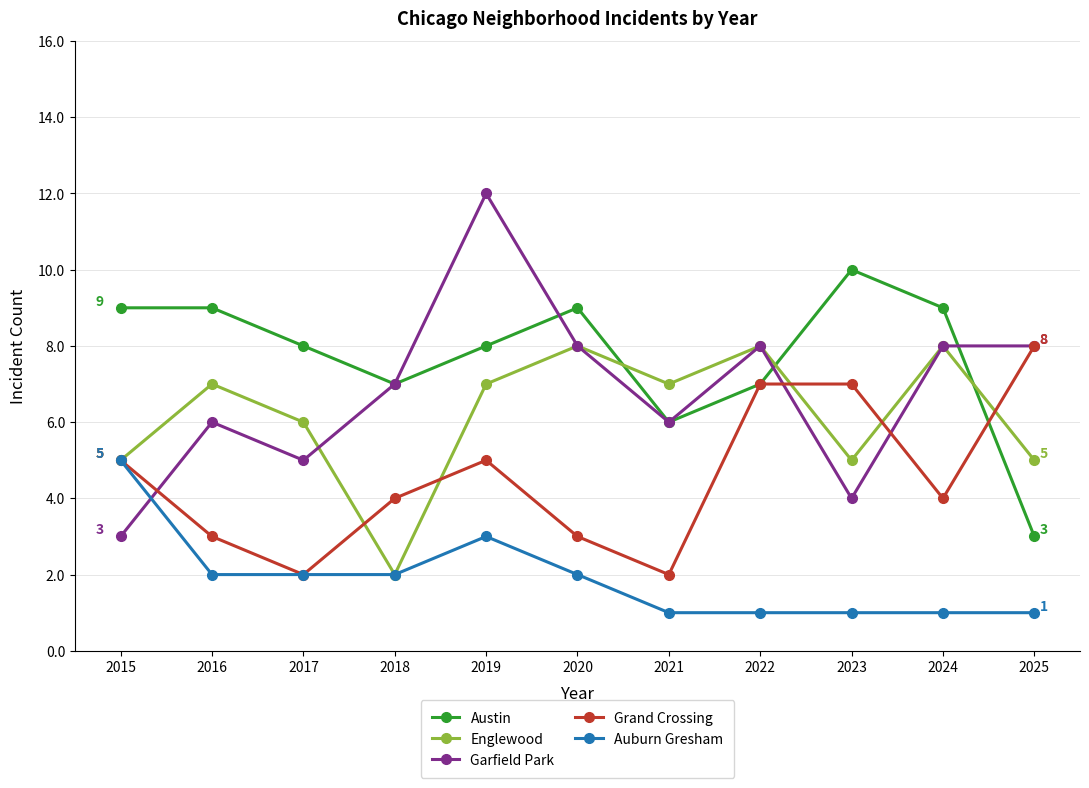

How many series are shown in this chart?

5